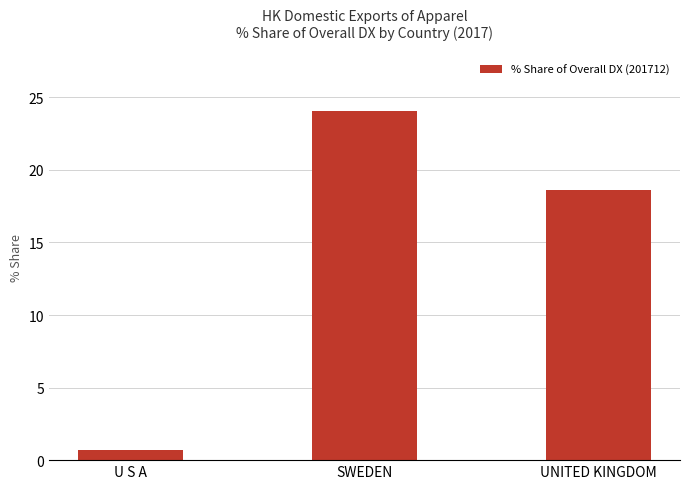

Reading right to left, transcribe all the data shown in this chart.

UNITED KINGDOM=18.6	SWEDEN=24.1	U S A=0.7